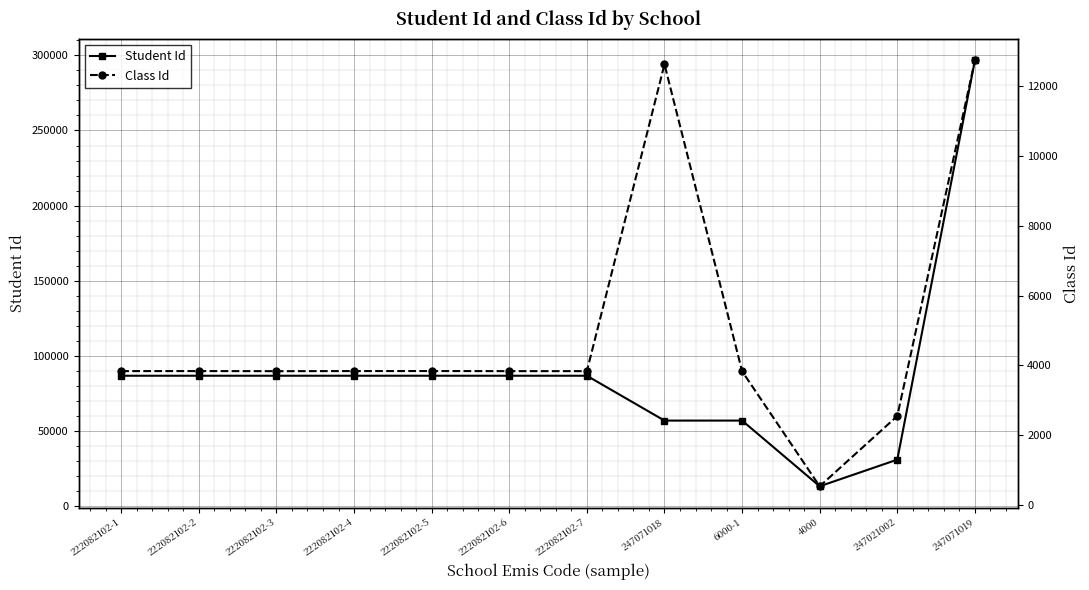

What is the label of the 9th point from the left?

6000-1